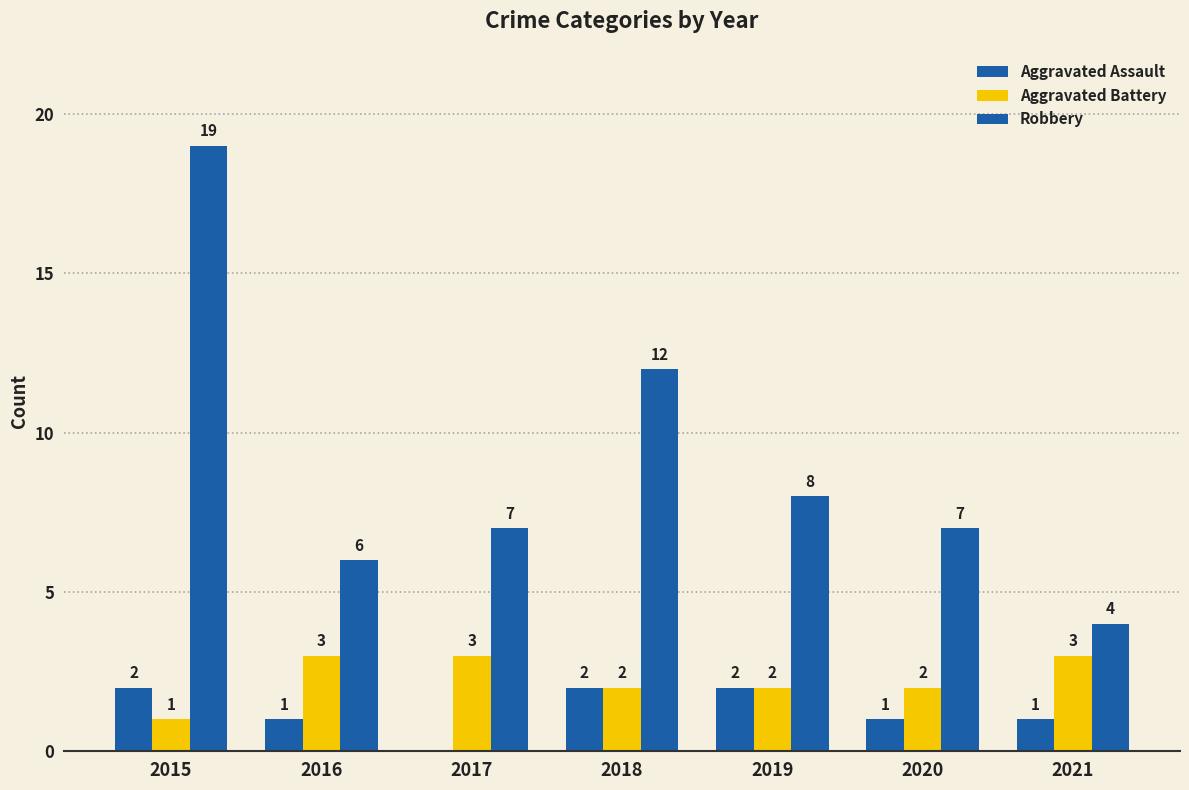

Which series has the largest total across all categories?

Robbery